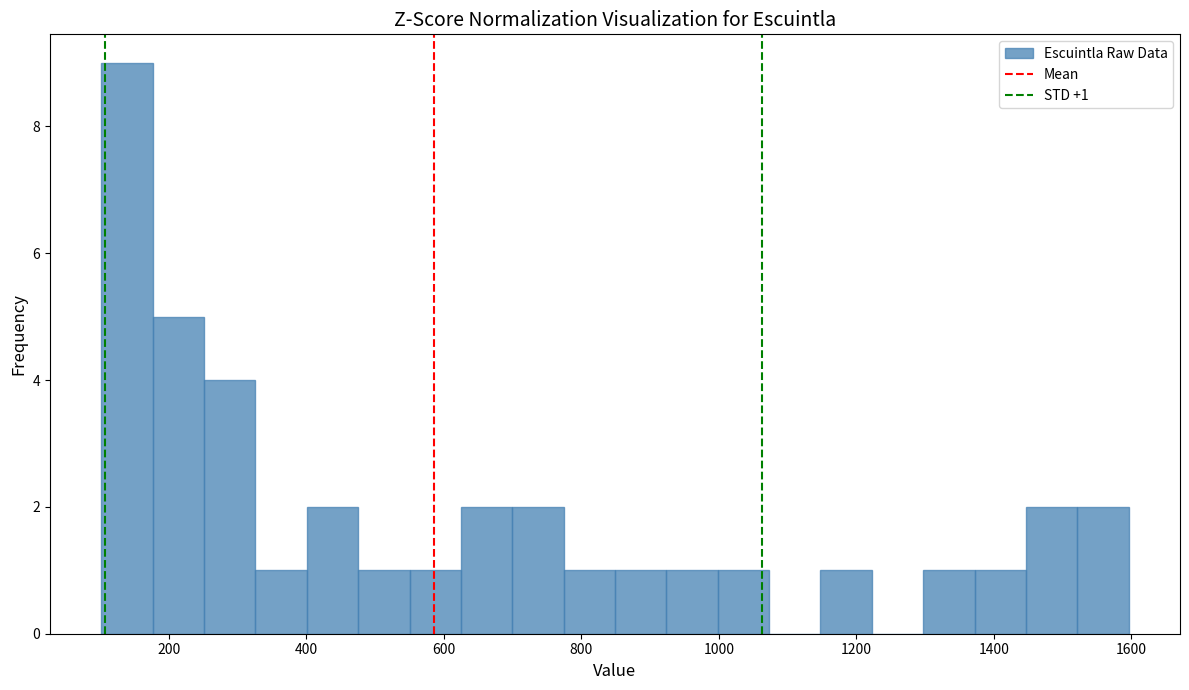

Read against the x-axis, roughly where is the centre of the tallest bar?

140